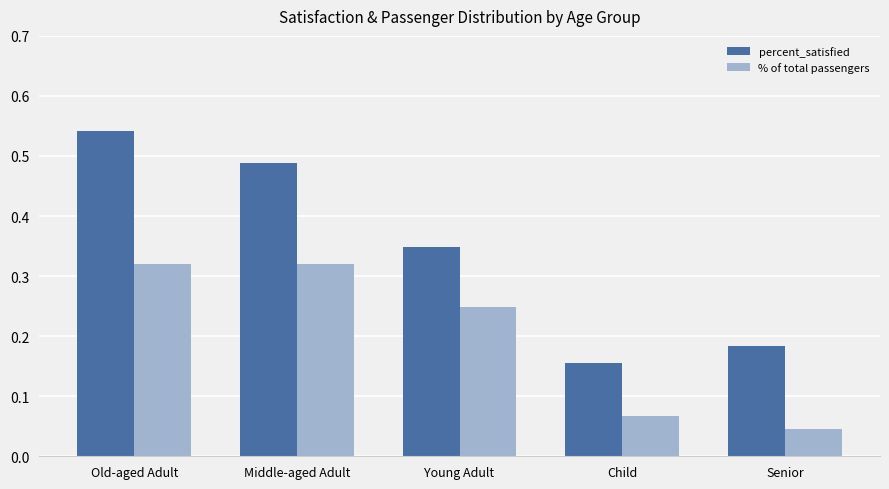

At which category does the chart reach its peak across all series?

Old-aged Adult